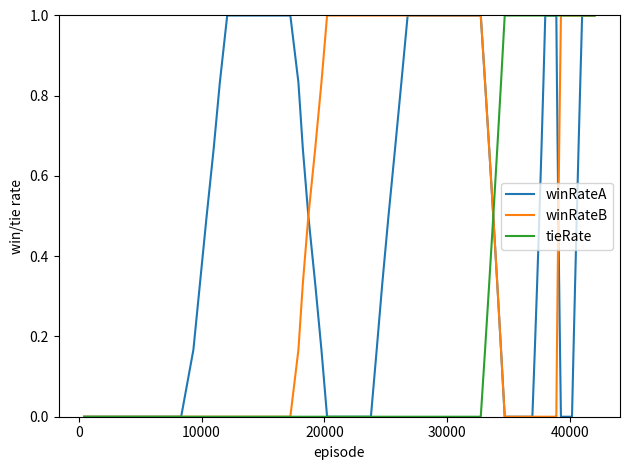

What is the maximum value for winRateA?

1.0